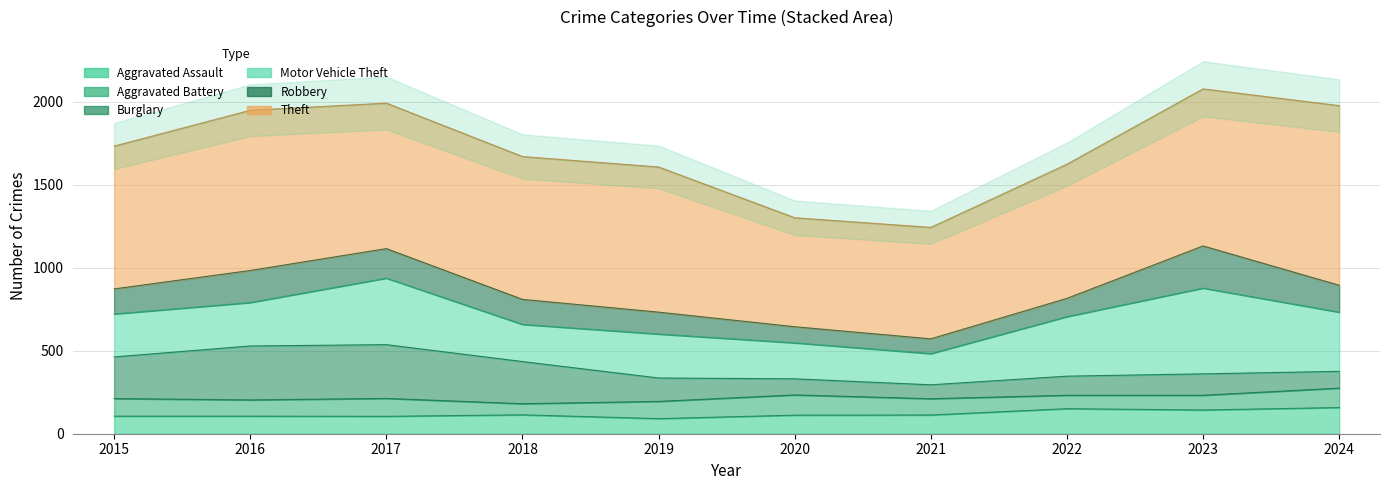

At which label does Burglary first exceed 141?

2015